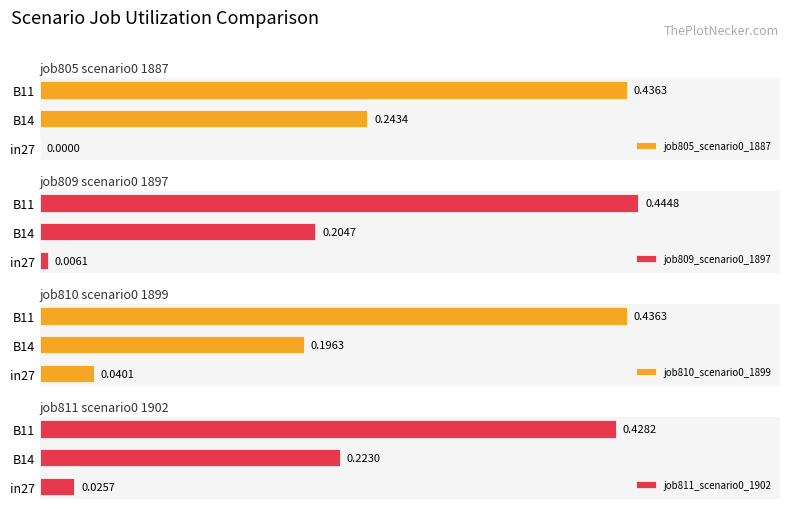

Count the number of data series in this chart.

4